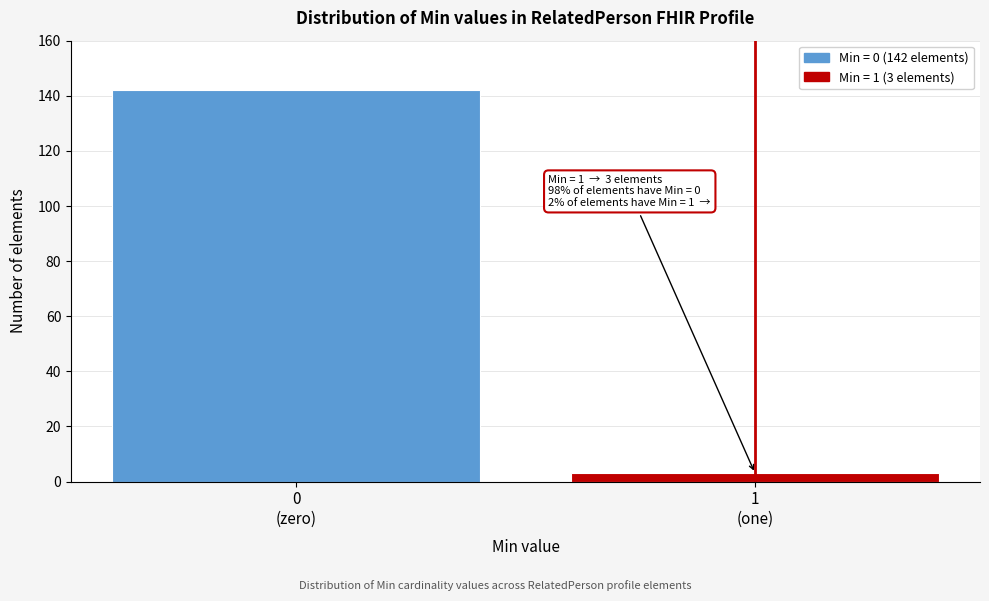

Reading left to right, what are all the values shown in this chart?

142	3